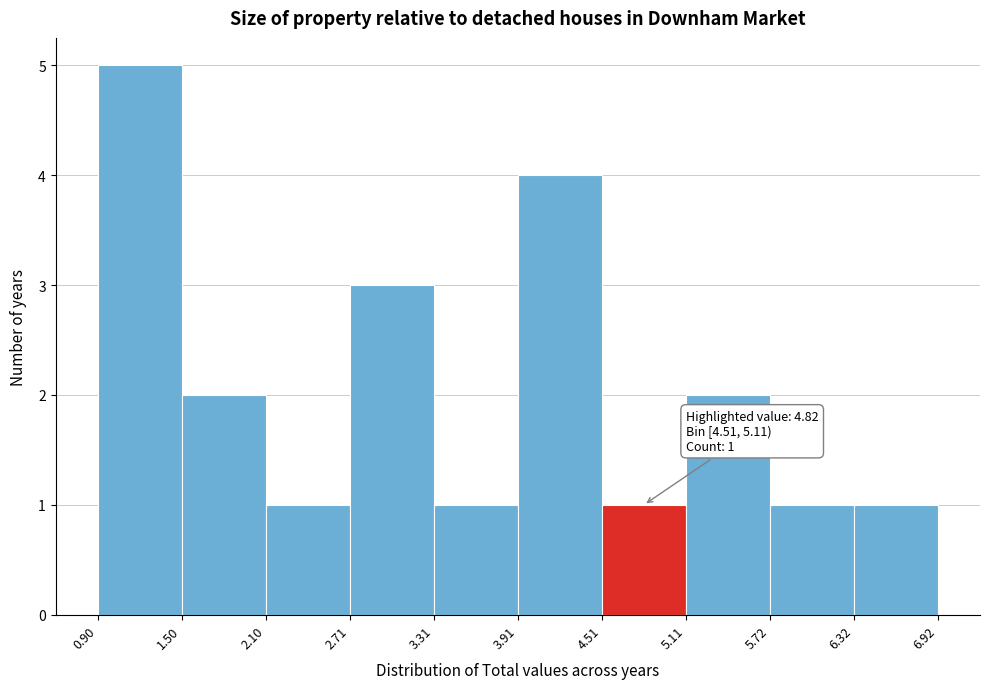

Which range on the x-axis has the tallest bar?

0.90 to 1.50